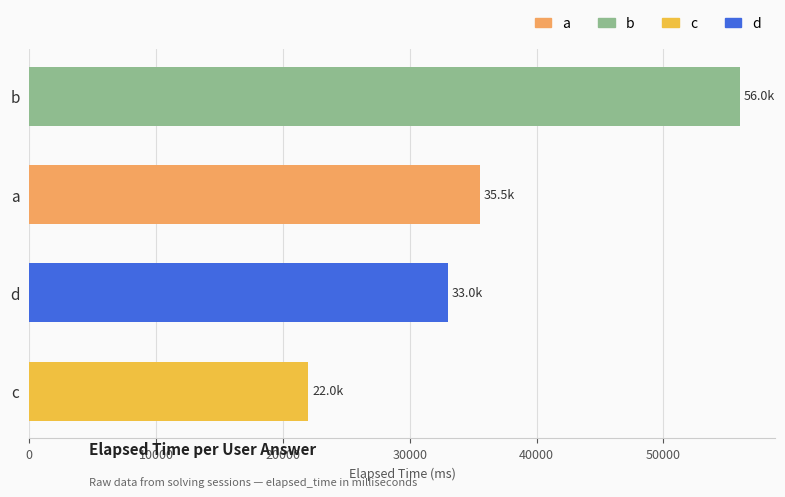

List the labels in order of value, smallest first.

c, d, a, b